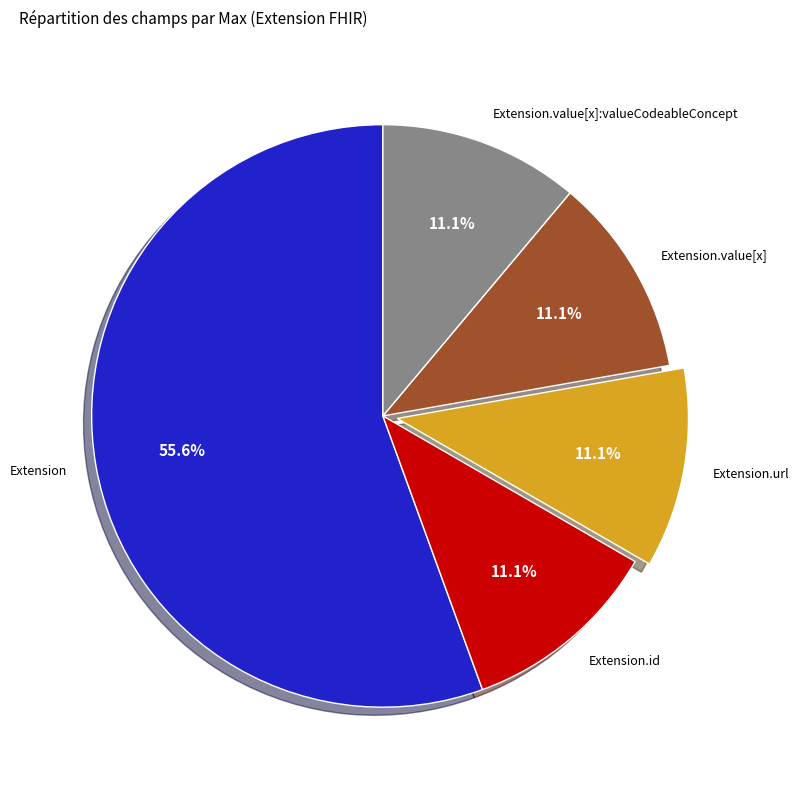

How many segments does this pie chart have?

5